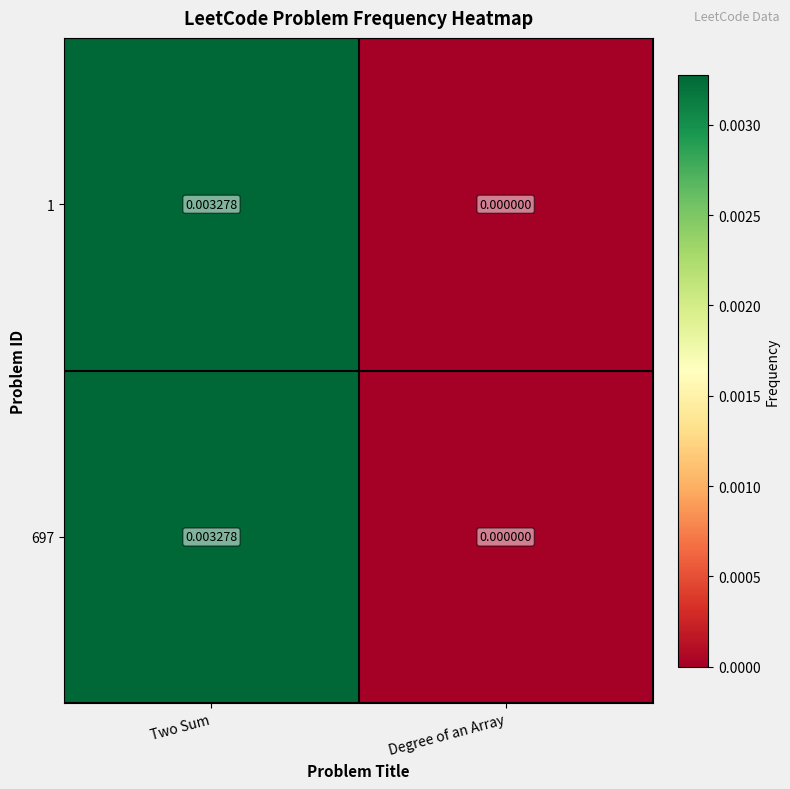

At which label is 697 closest to 0?

Degree of an Array